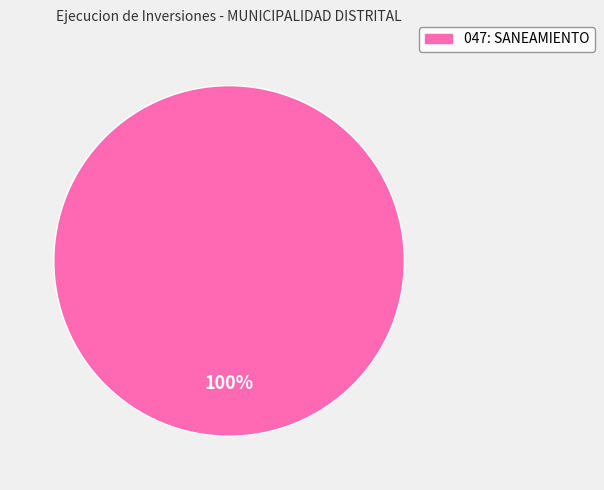

To the nearest percent, what percentage of the pie is 047: SANEAMIENTO?

100%